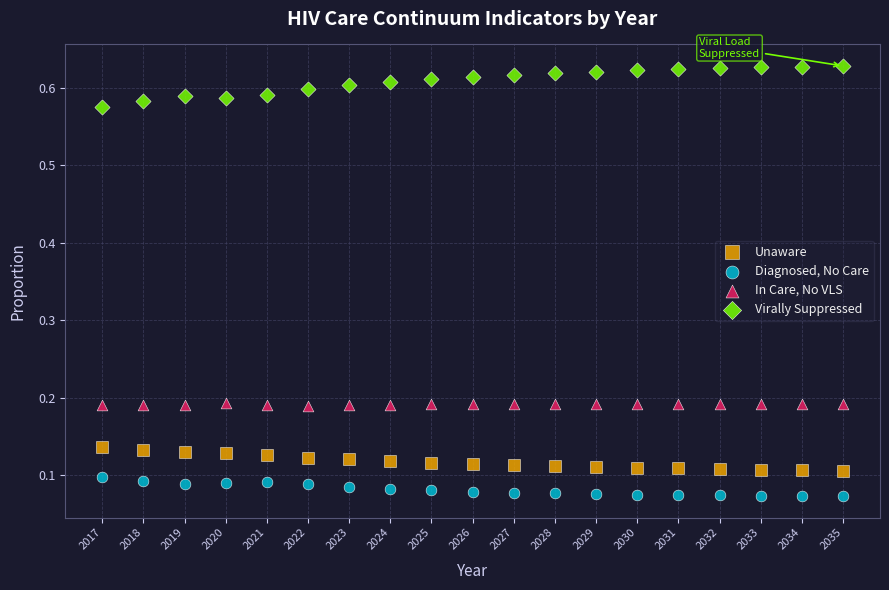

Which series reaches the maximum Y coordinate?

Virally Suppressed